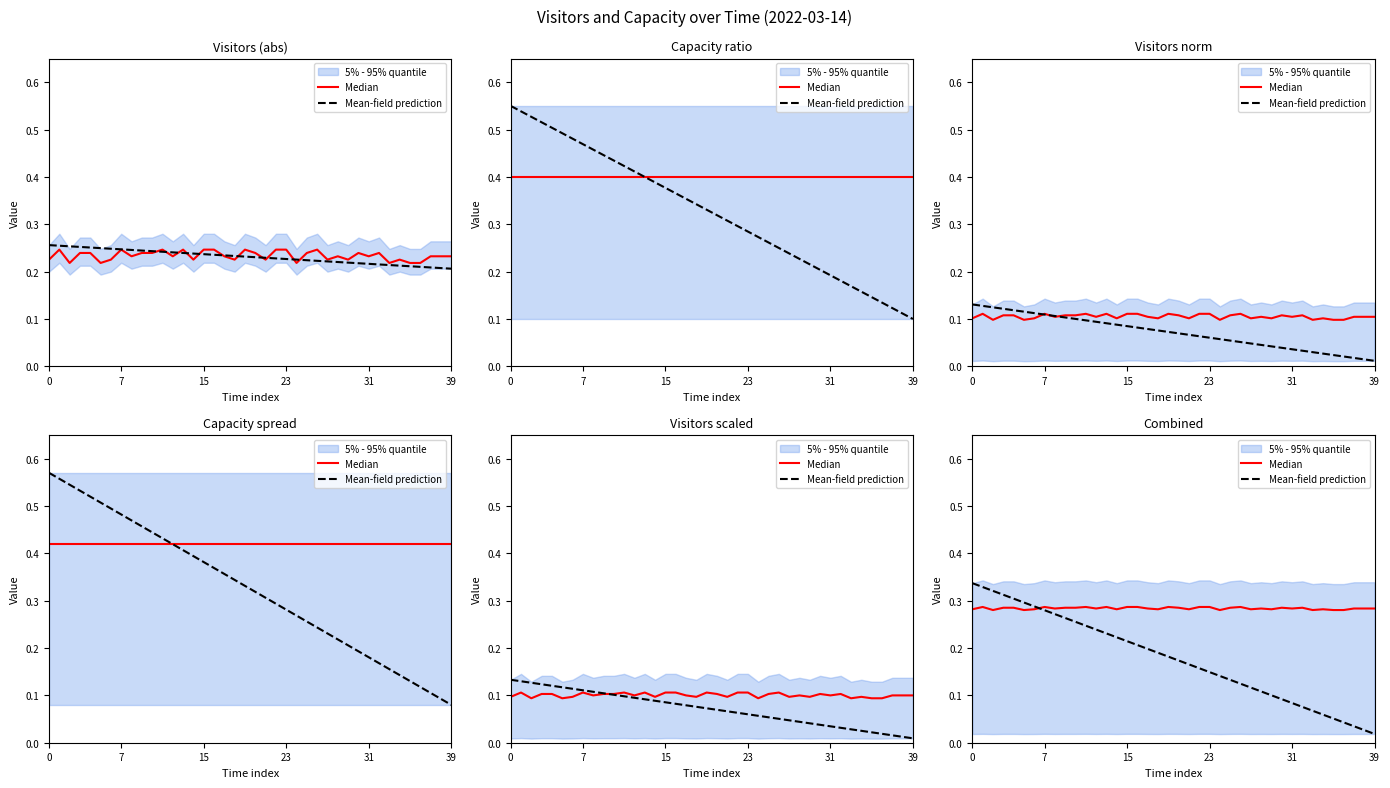

True or false: Mean-field prediction has a value of 0.1 at 29.

True